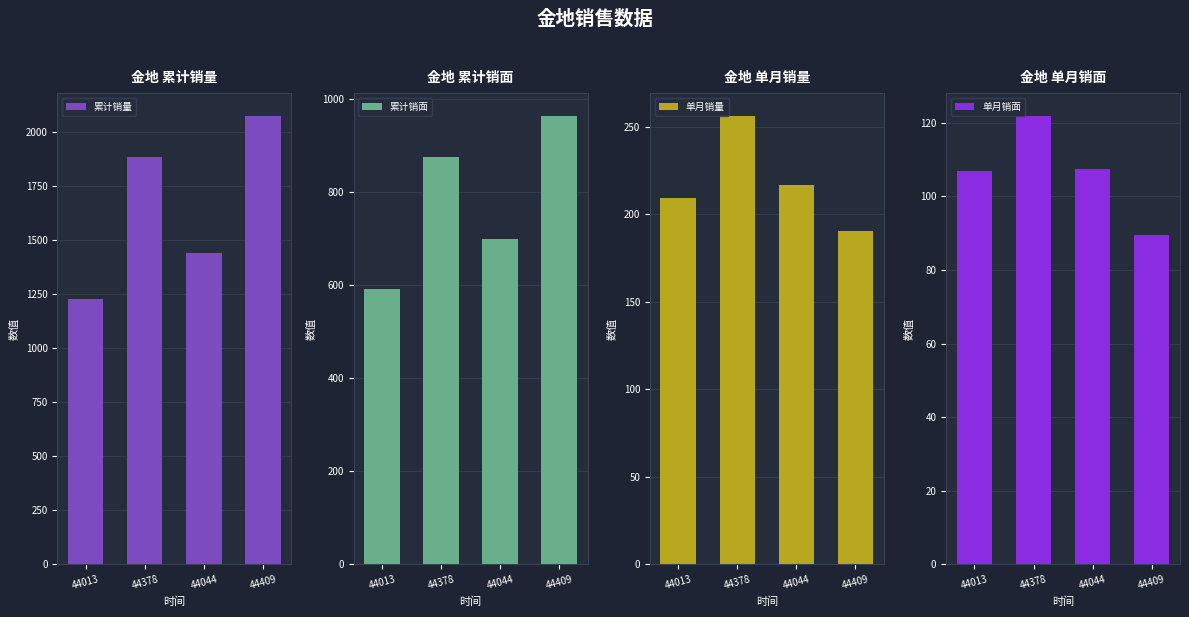

Which series has the largest range (max minus min)?

累计销量